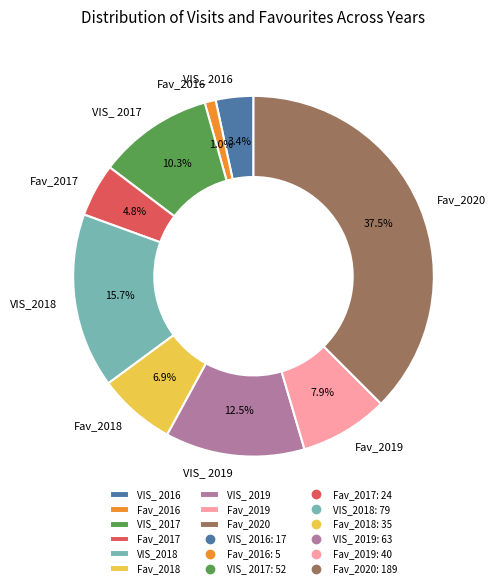

Which category has the biggest portion of the pie?

Fav_2020